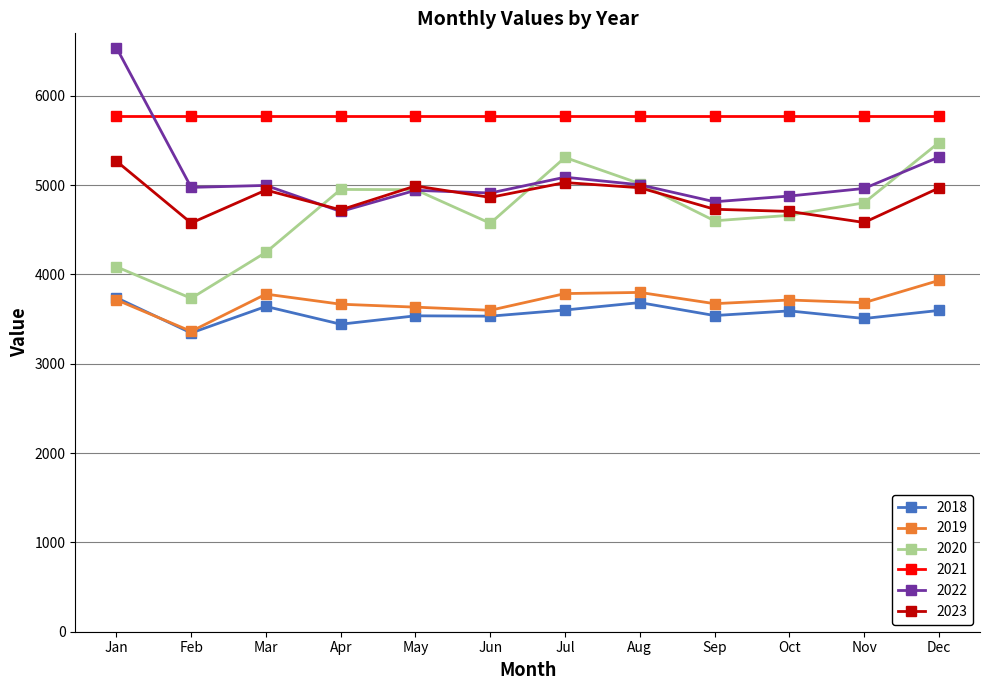

In 2019, how many points are higher than both neighbors (excluding endpoints)?

3